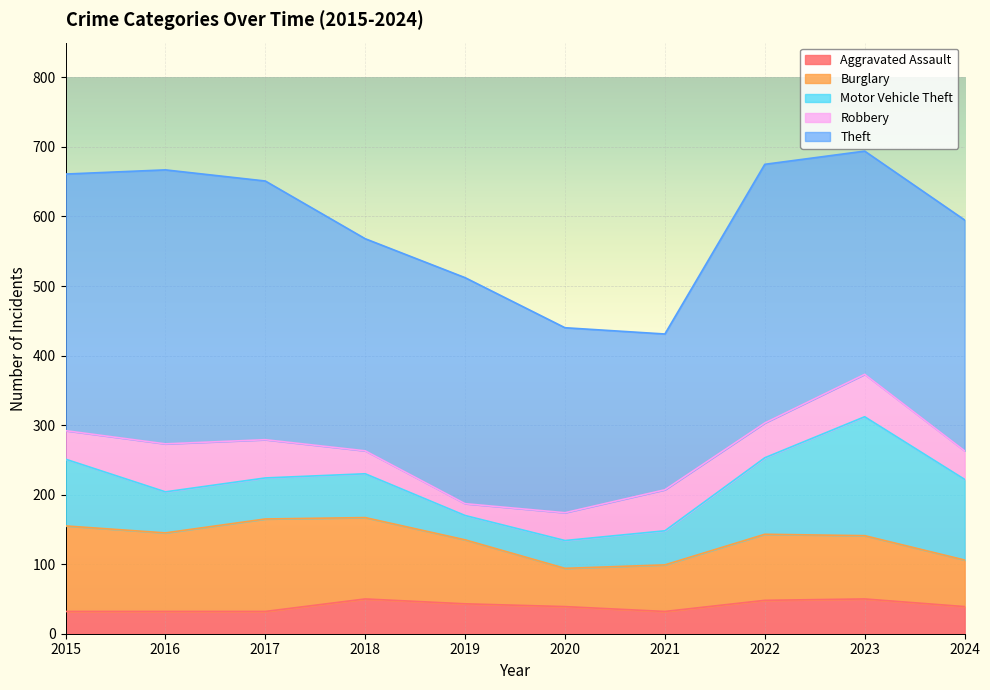

What is the difference between the highest and lowest values at 2020?

227